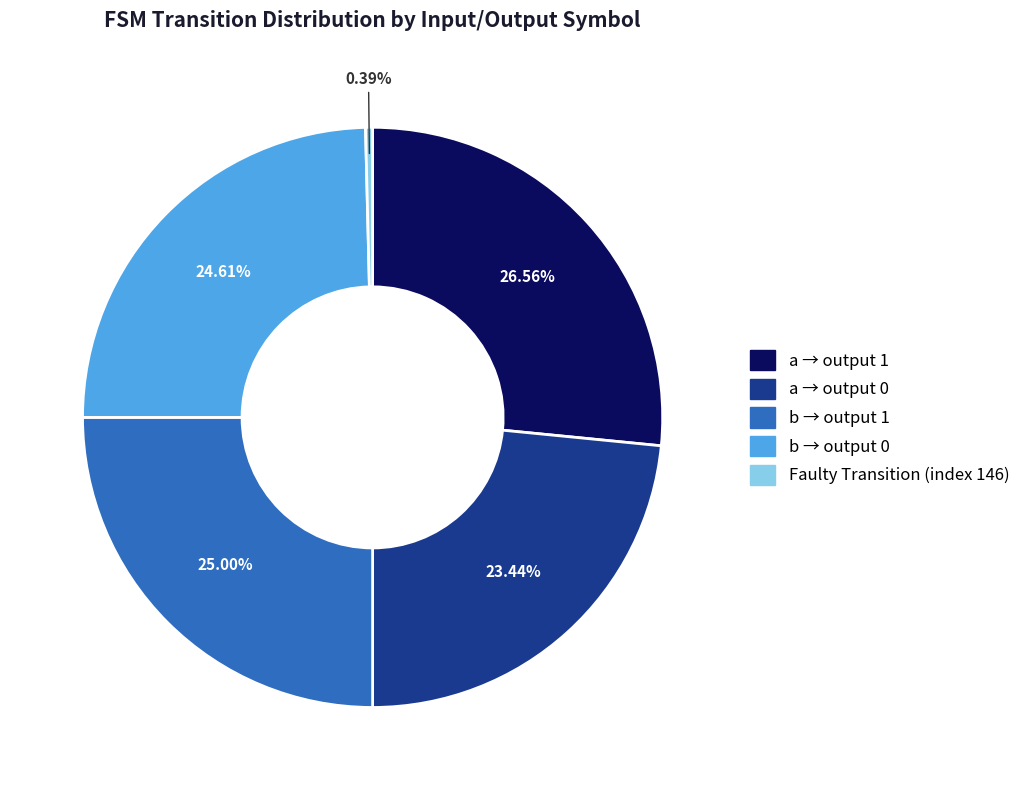

To the nearest percent, what is the difference between the largest and smallest slice percentages?

26%